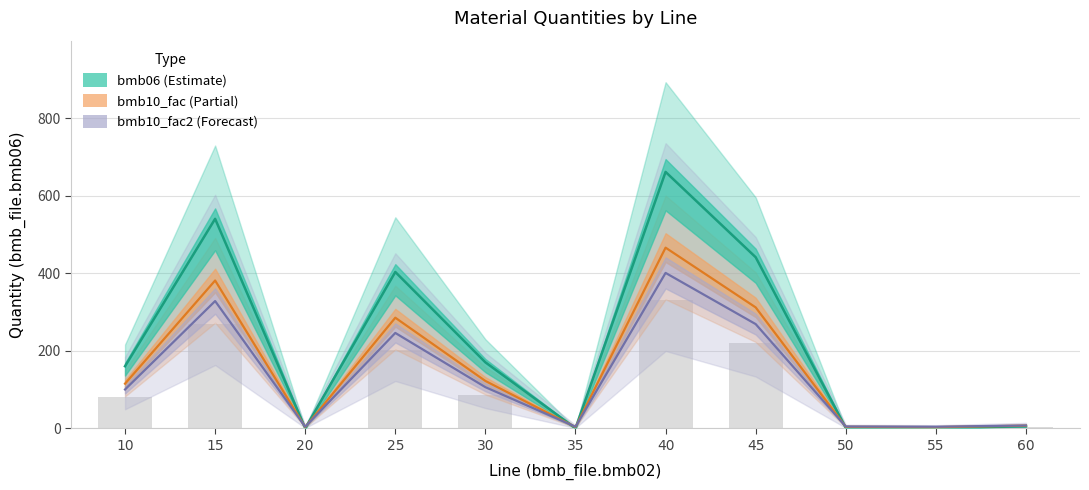

Which series has the largest total across all categories?

bmb06